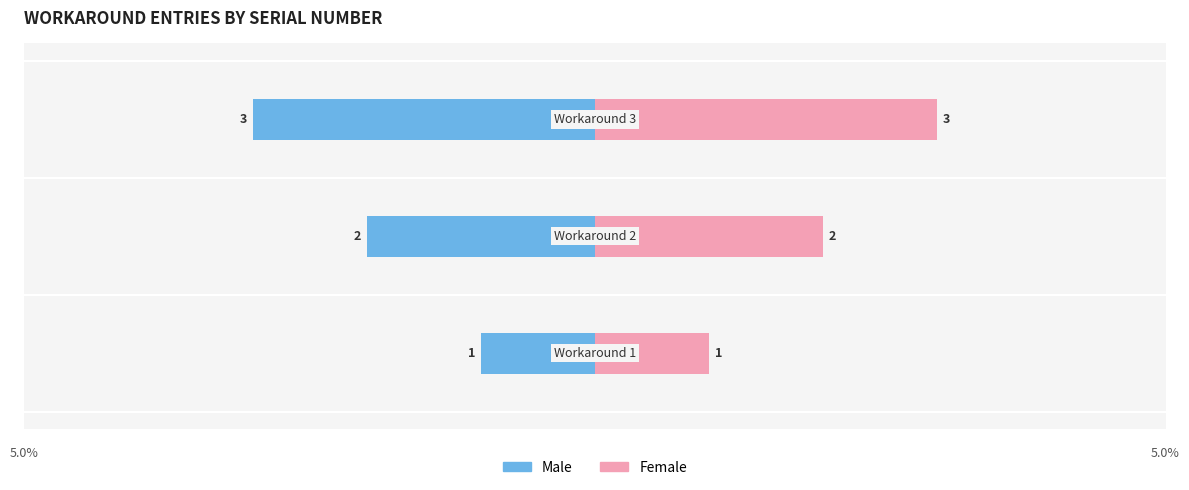

How many series are shown in this chart?

2